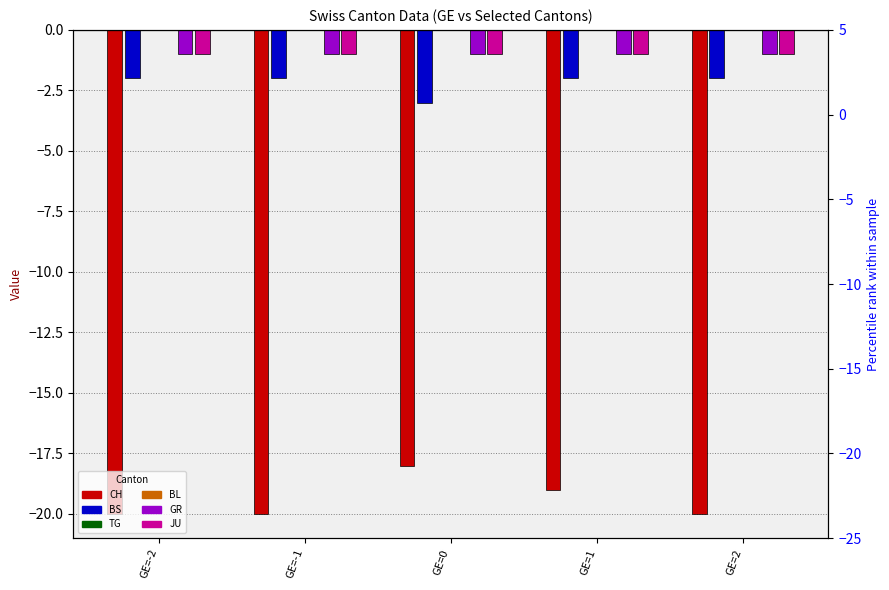

Which has a higher value, GE=1 or GE=2?

GE=1